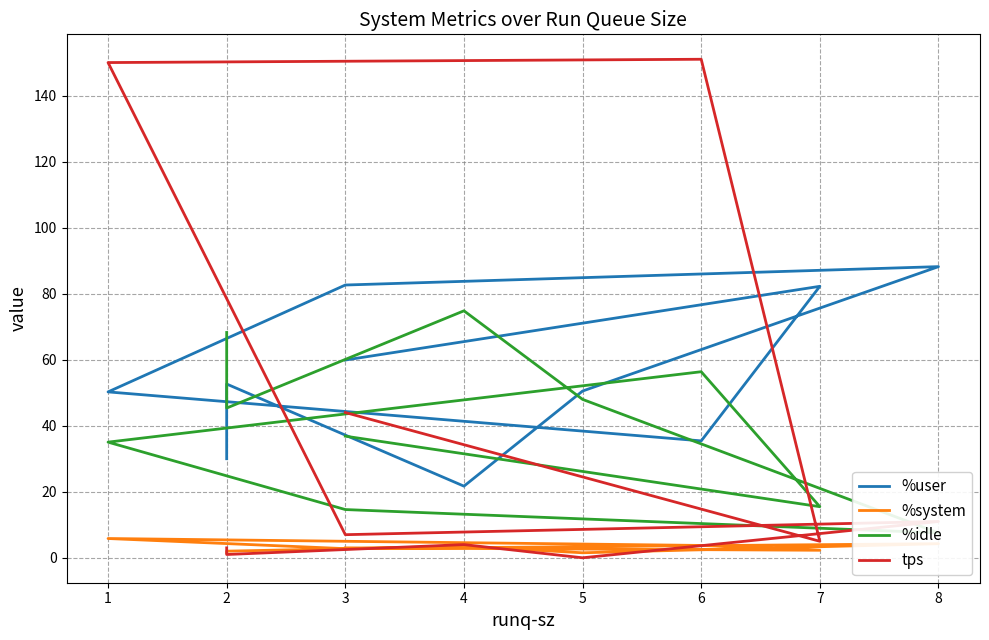

In tps, how many points are lower than both neighbors (excluding endpoints)?

4